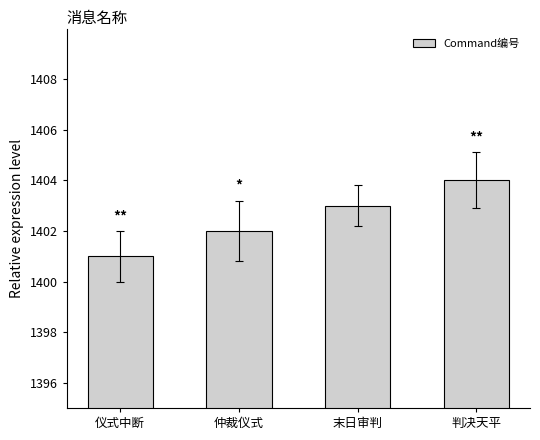

What is the label of the 1st bar from the right?

判决天平